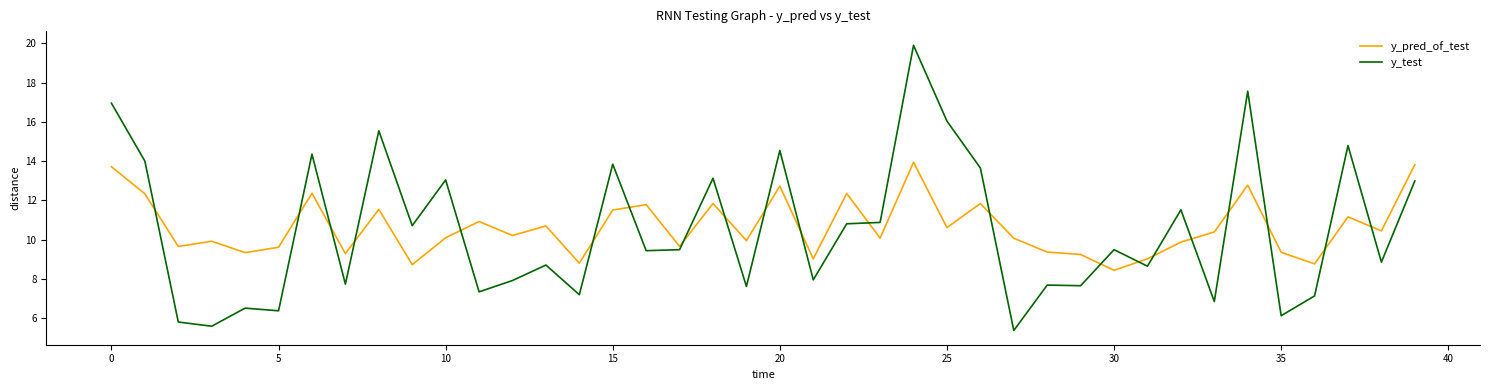

What is the difference between the second highest and second lowest values in the y_test series?

12.0